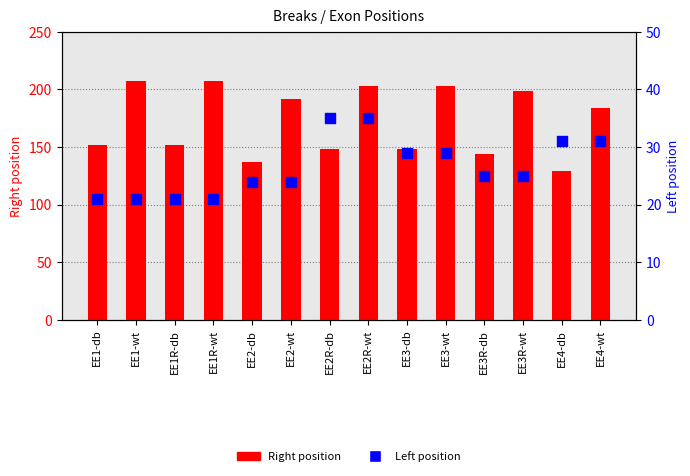

Which series reaches the minimum Y coordinate?

Left